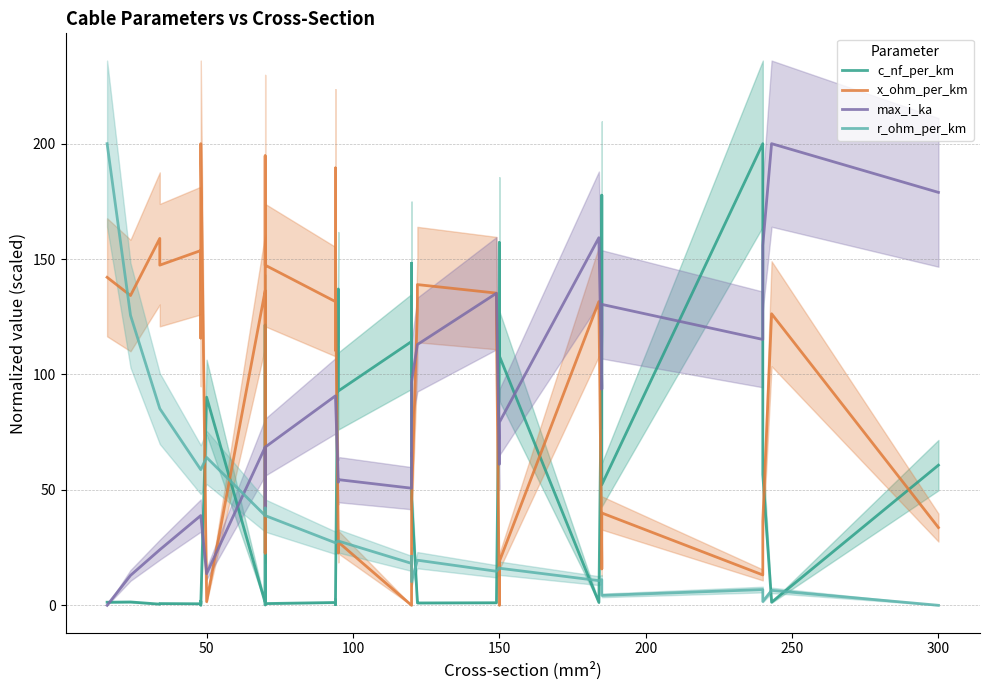

Which series has the largest total across all categories?

x_ohm_per_km